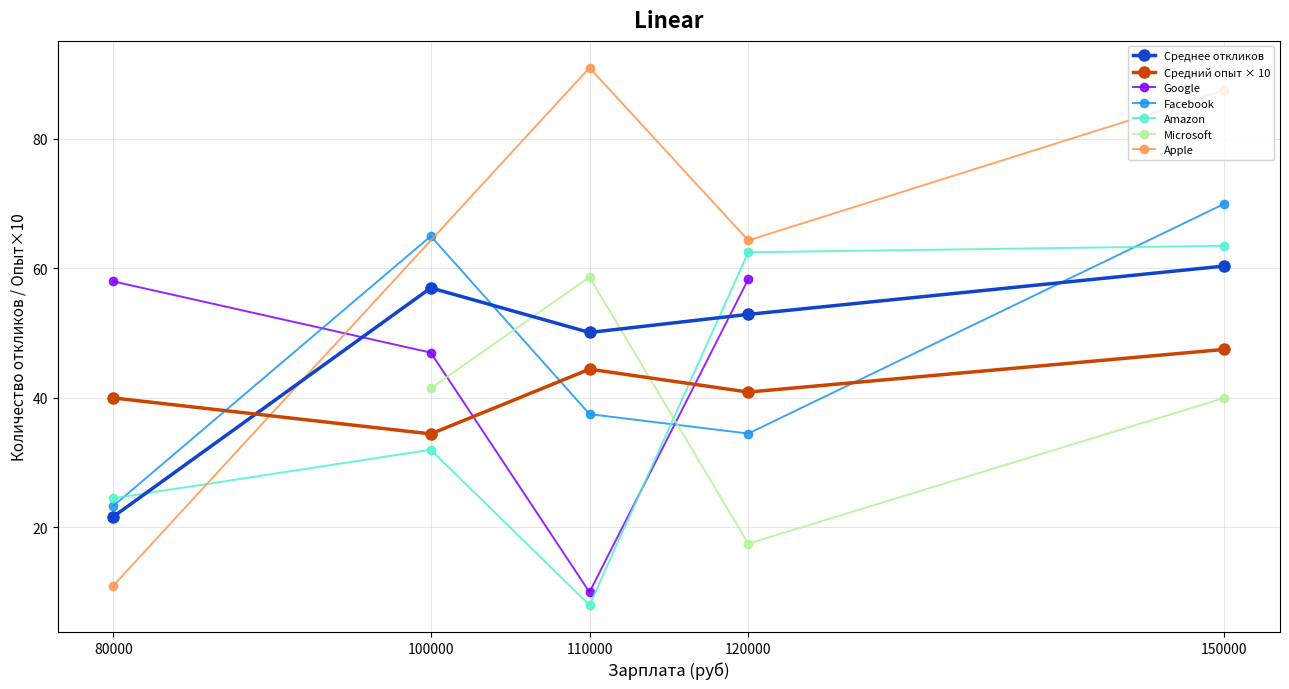

Is the value of Средний опыт × 10 at 80000 greater than the value of Facebook at 120000?

Yes